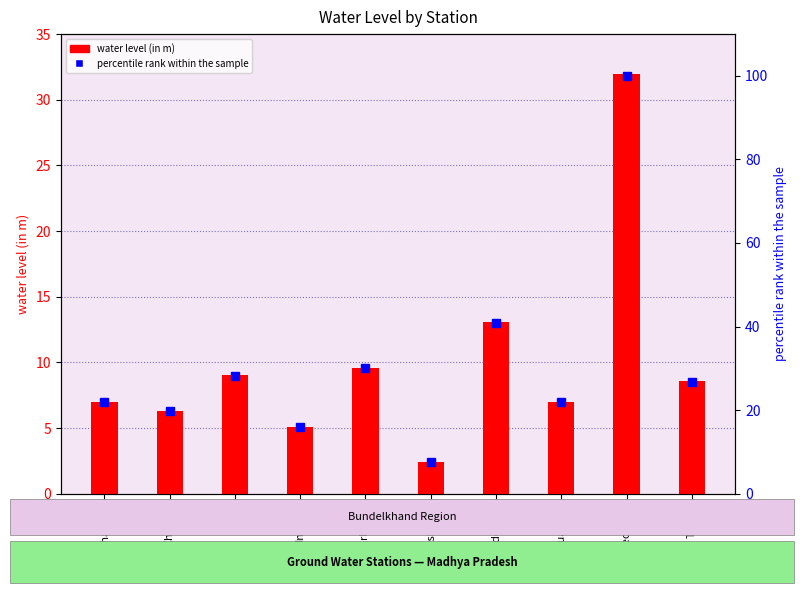

What is the highest value of the water_level (in m) series?

32.0